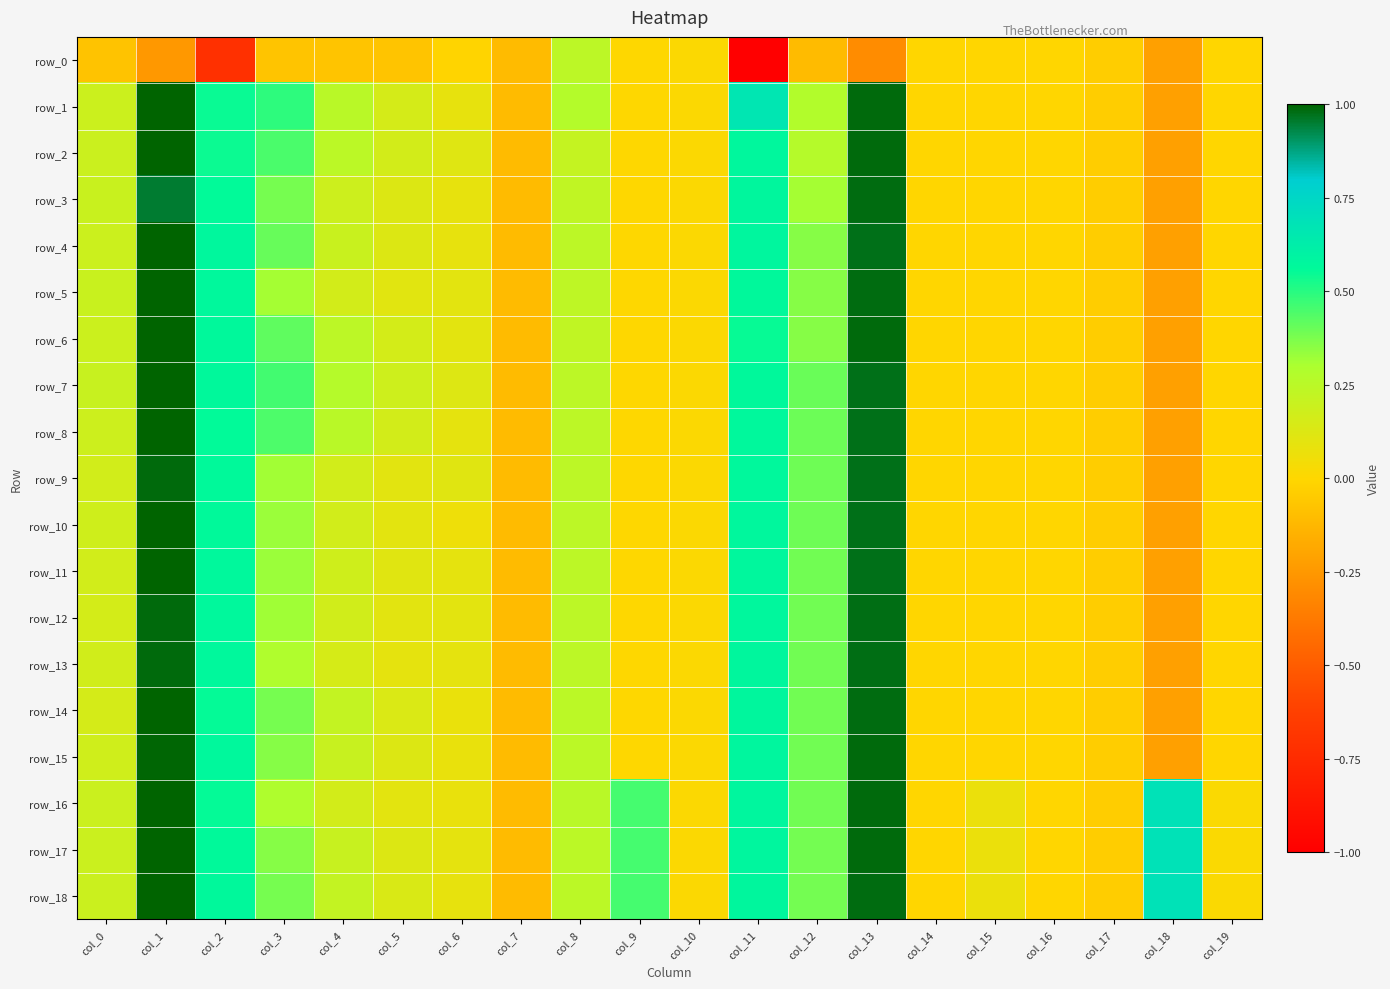

Which series changed the most between col_3 and col_18?

row_1